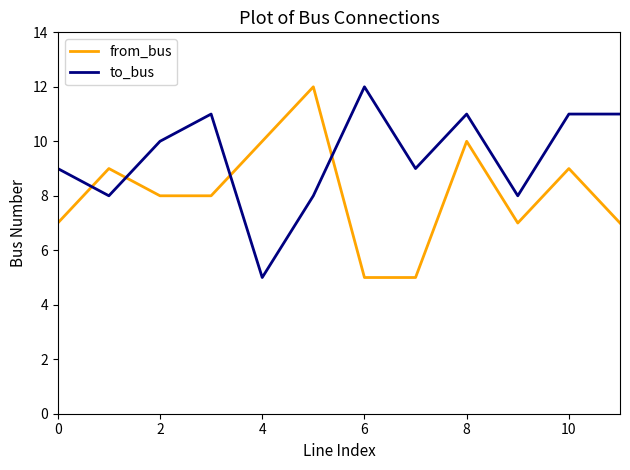

Reading left to right, extract all data points from this chart.

from_bus: 7	9	8	8	10	12	5	5	10	7	9	7
to_bus: 9	8	10	11	5	8	12	9	11	8	11	11